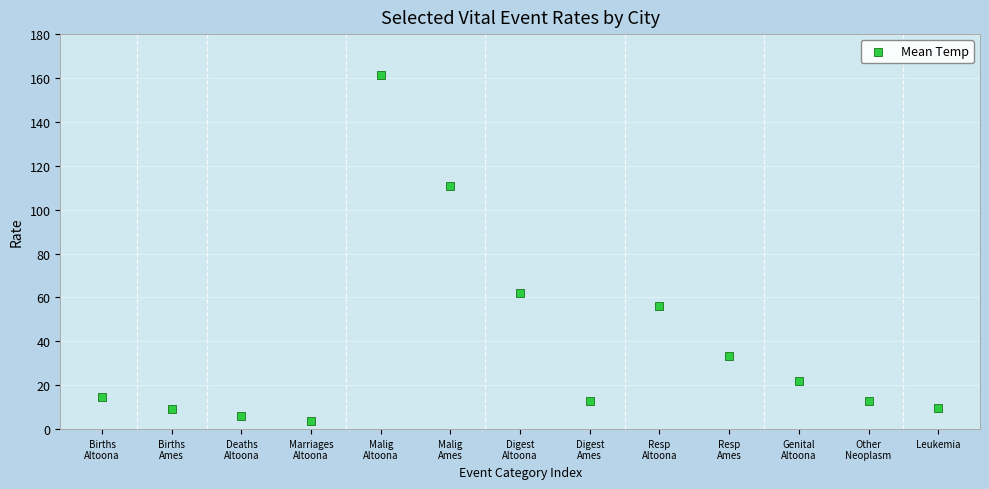

What is the range of Y values (max minus min)?

157.6